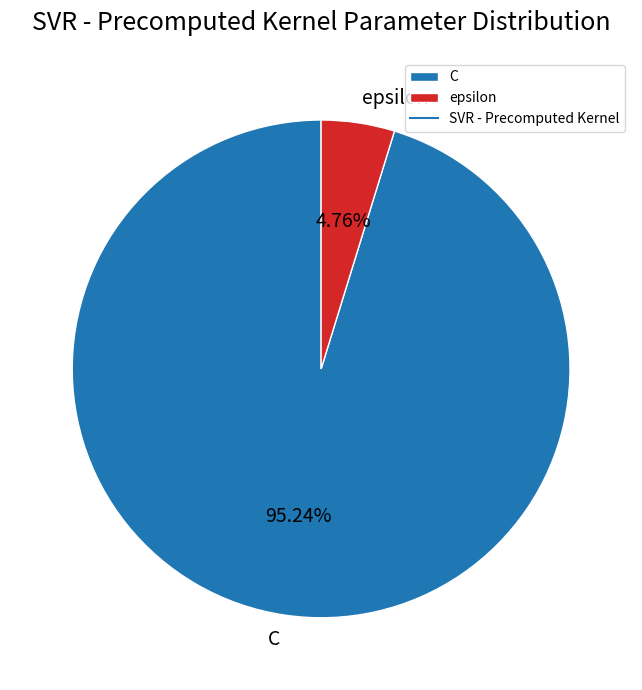

To the nearest percent, what percentage of the pie is epsilon?

5%